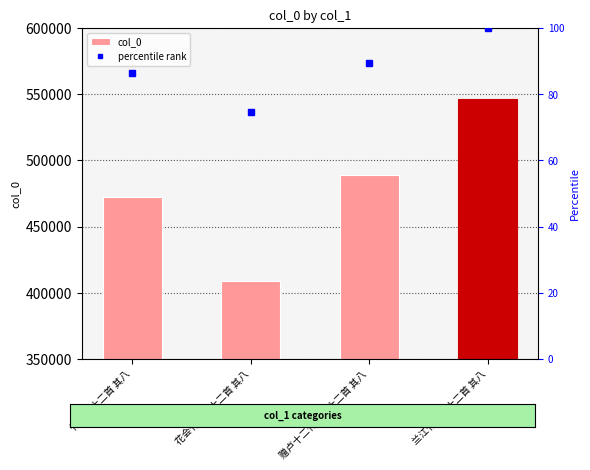

What is the label of the 4th bar from the left?

兰江竹枝词十二首 其八